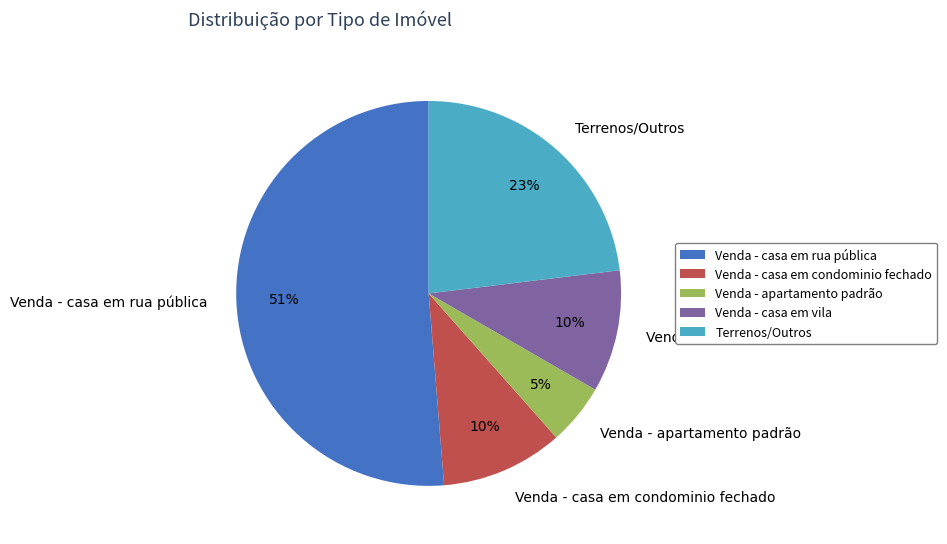

To the nearest percent, what is the difference between the Venda - apartamento padrão and Terrenos/Outros slice percentages?

18%